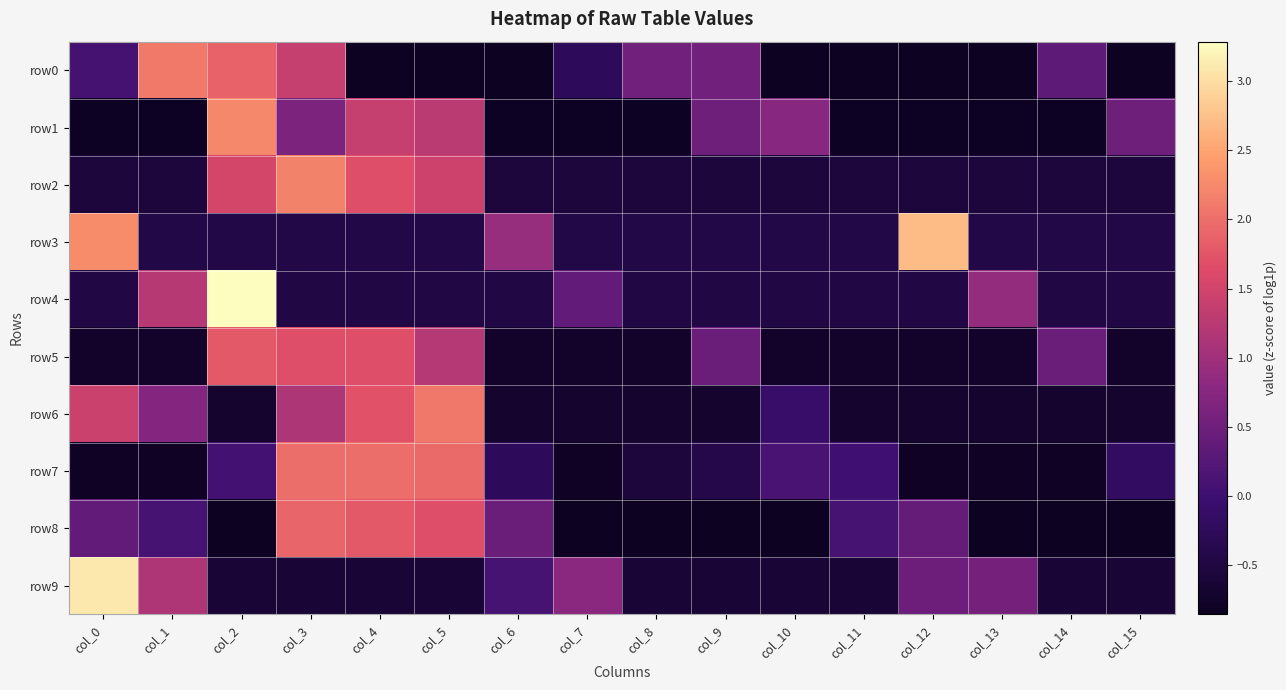

At which category does the chart reach its minimum across all series?

col_2